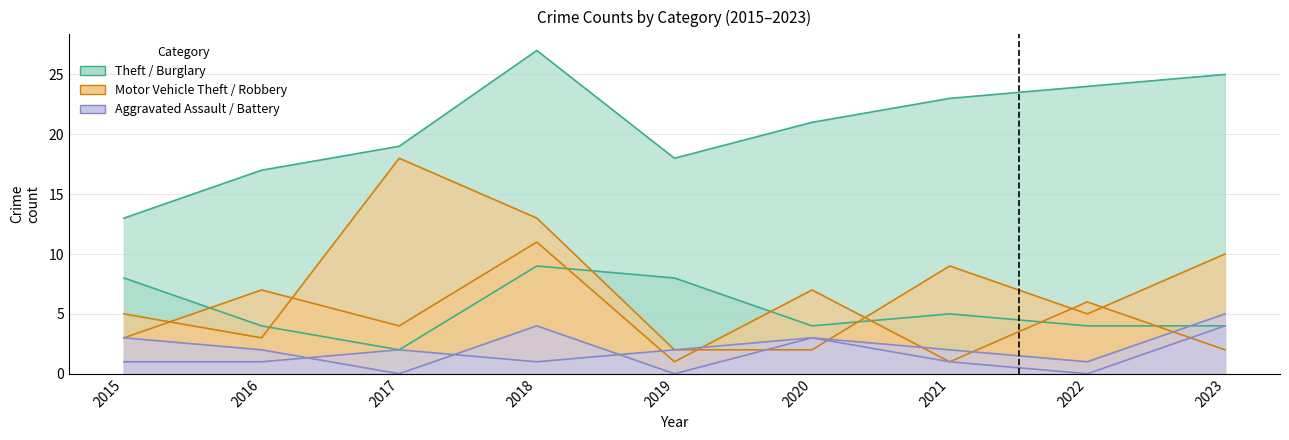

True or false: Aggravated Assault and Motor Vehicle Theft cross at least once.

True